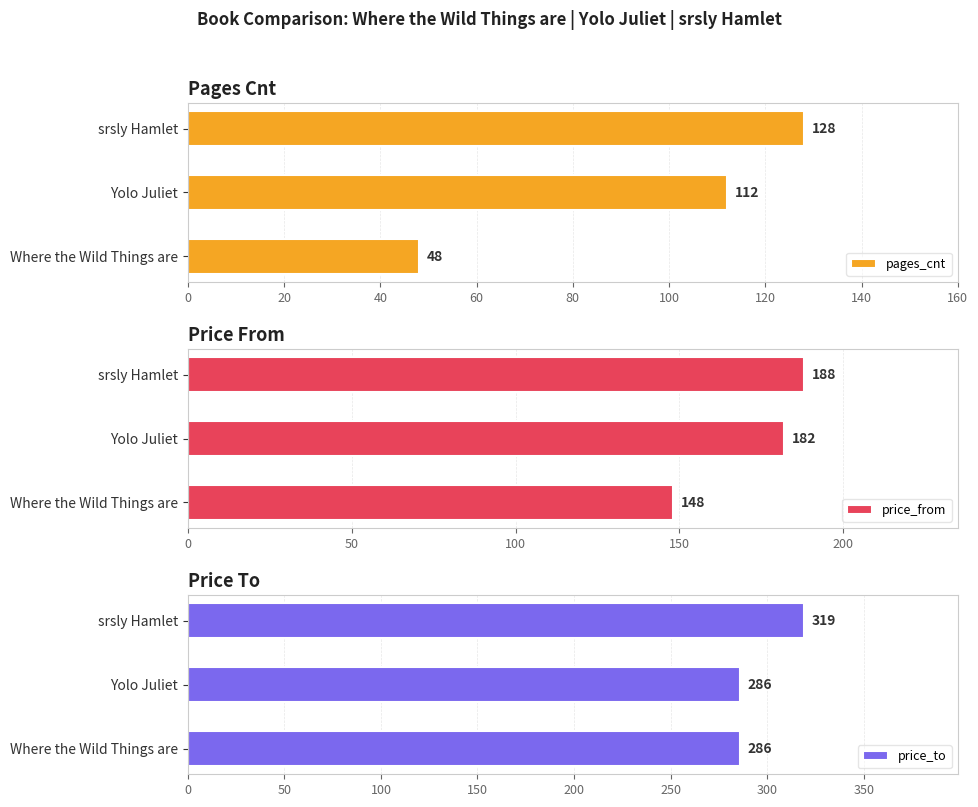

How many distinct data groups are displayed?

3